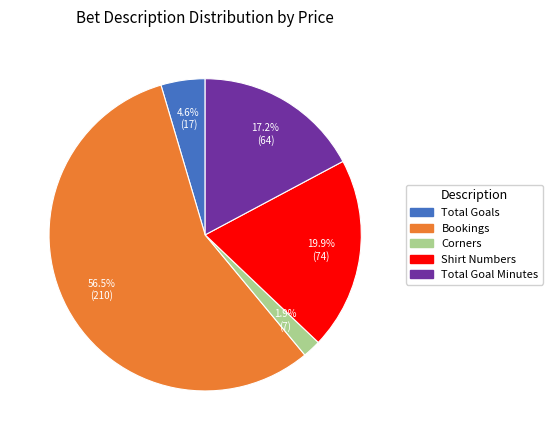

What percentage is the Total Goals slice, to the nearest percent?

5%